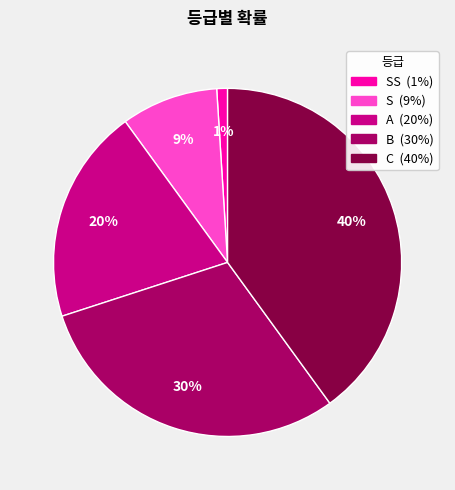

How many slices are in this pie chart?

5